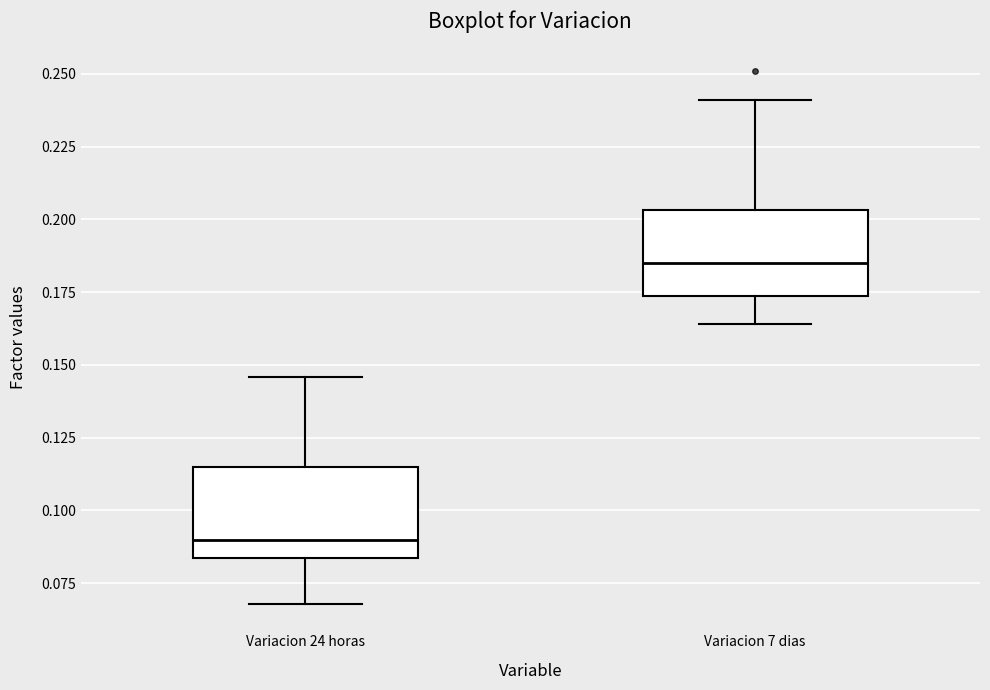

Where does the median line of the box for Variacion 24 horas sit on the y-axis? The values are not printed on the chart, so give them approximately, as read against the axis.

0.090